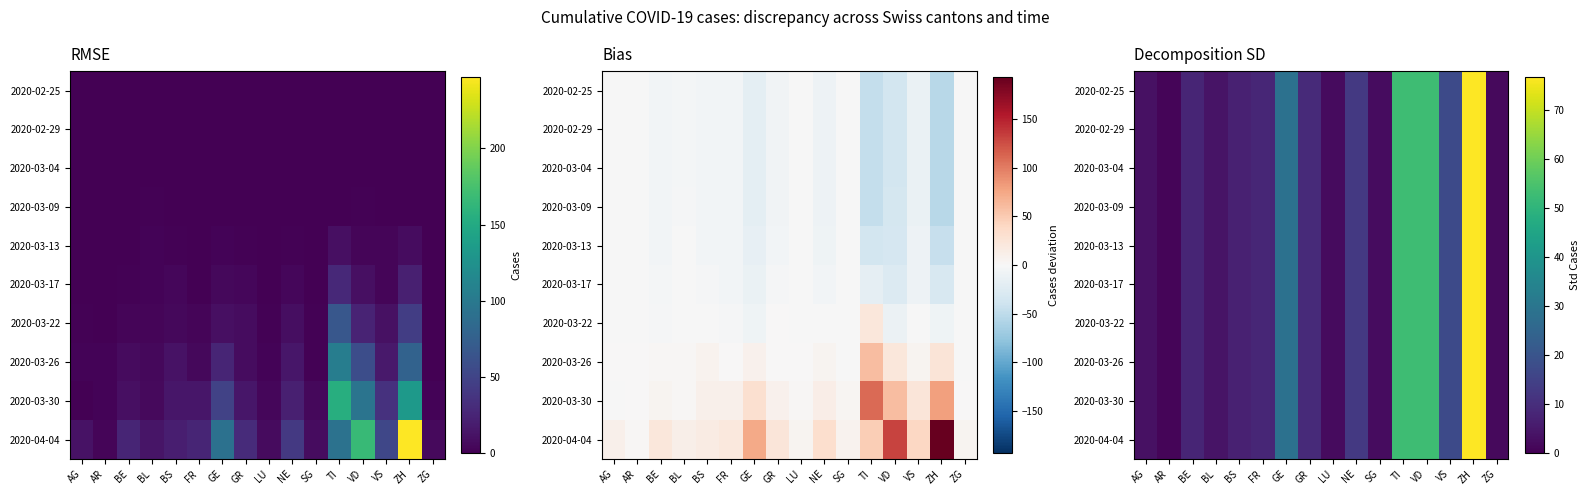

Rank the series by their maximum value, from lowest to highest.

2020-02-25, 2020-02-29, 2020-03-04, 2020-03-09, 2020-03-13, 2020-03-17, 2020-03-22, 2020-03-26, 2020-03-30, 2020-04-04